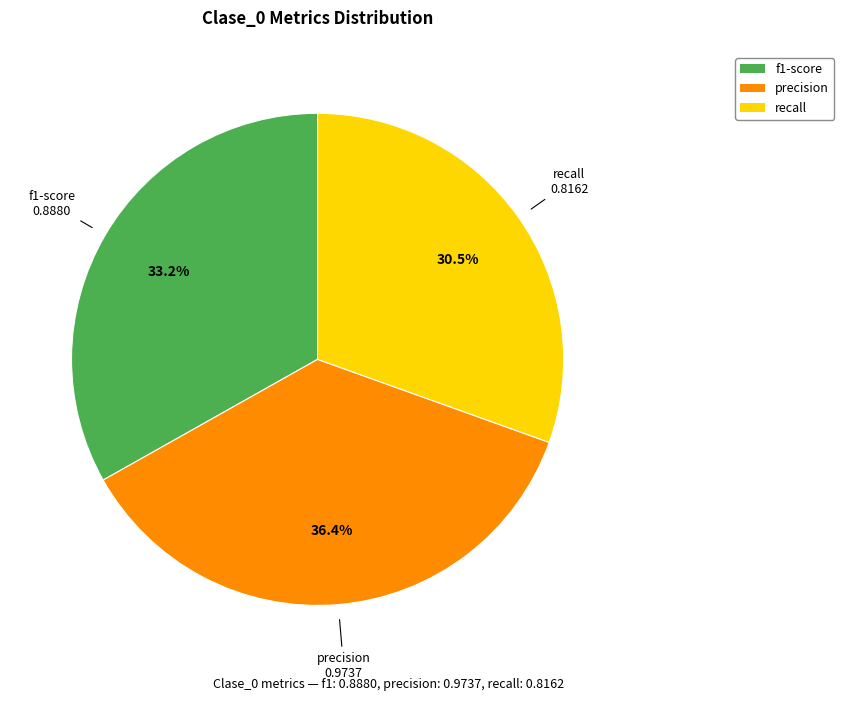

How much of the chart is everything except recall?

69.5%